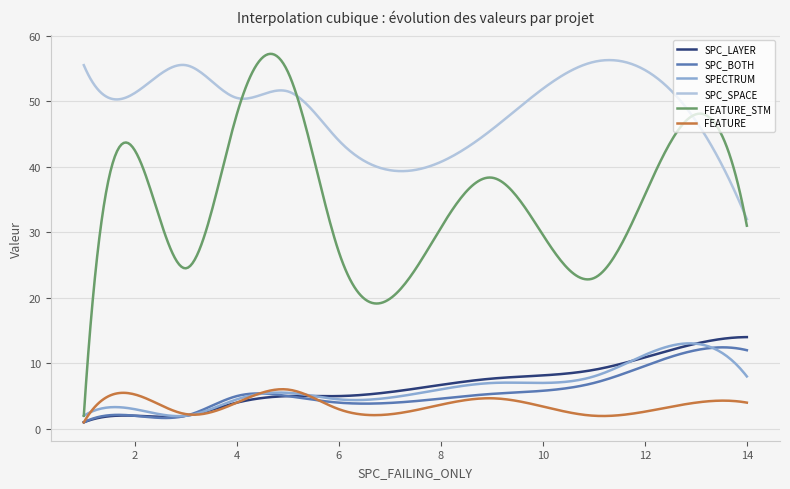

True or false: FEATURE has more than 2 interior local peaks.

True